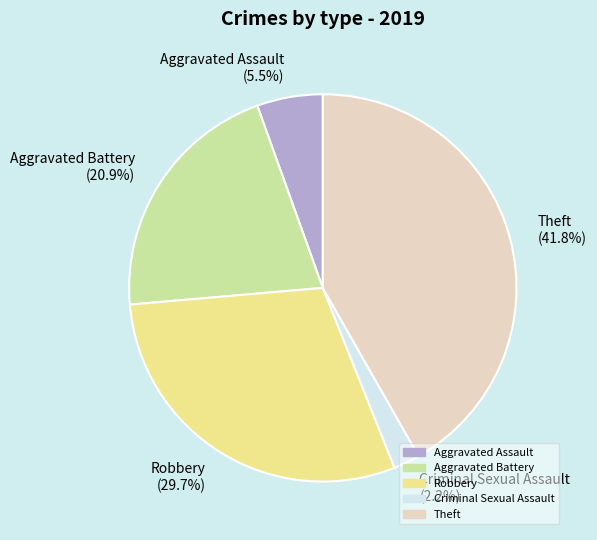

What percentage is NOT represented by Aggravated Assault (5.5%)?

94.5%